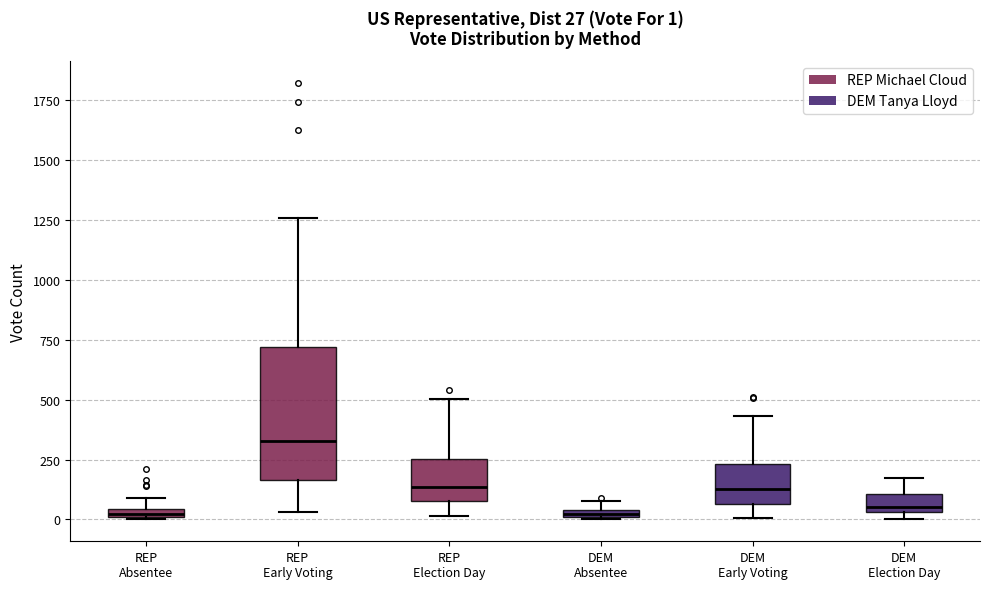

Which box is the tallest, from its lower edge to its upper edge?

REP Early Voting